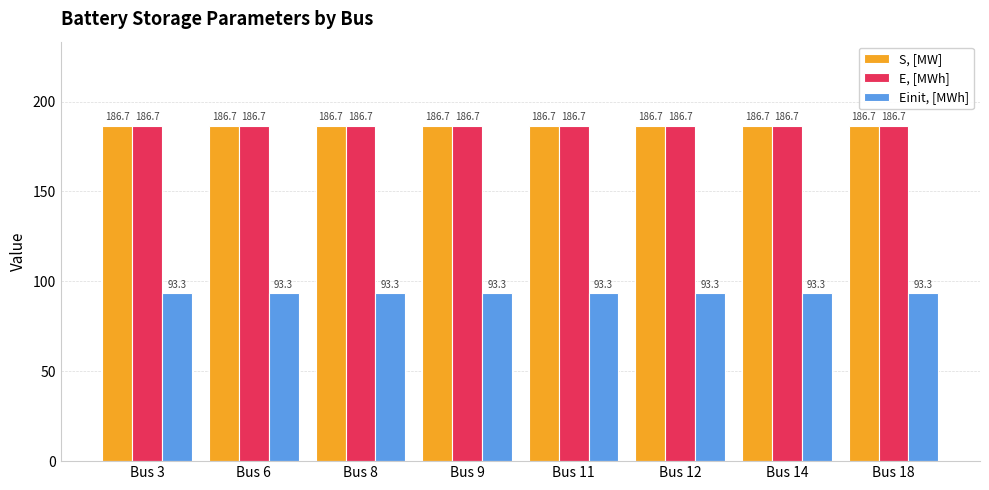

What is the maximum value for Einit, [MWh]?

93.3